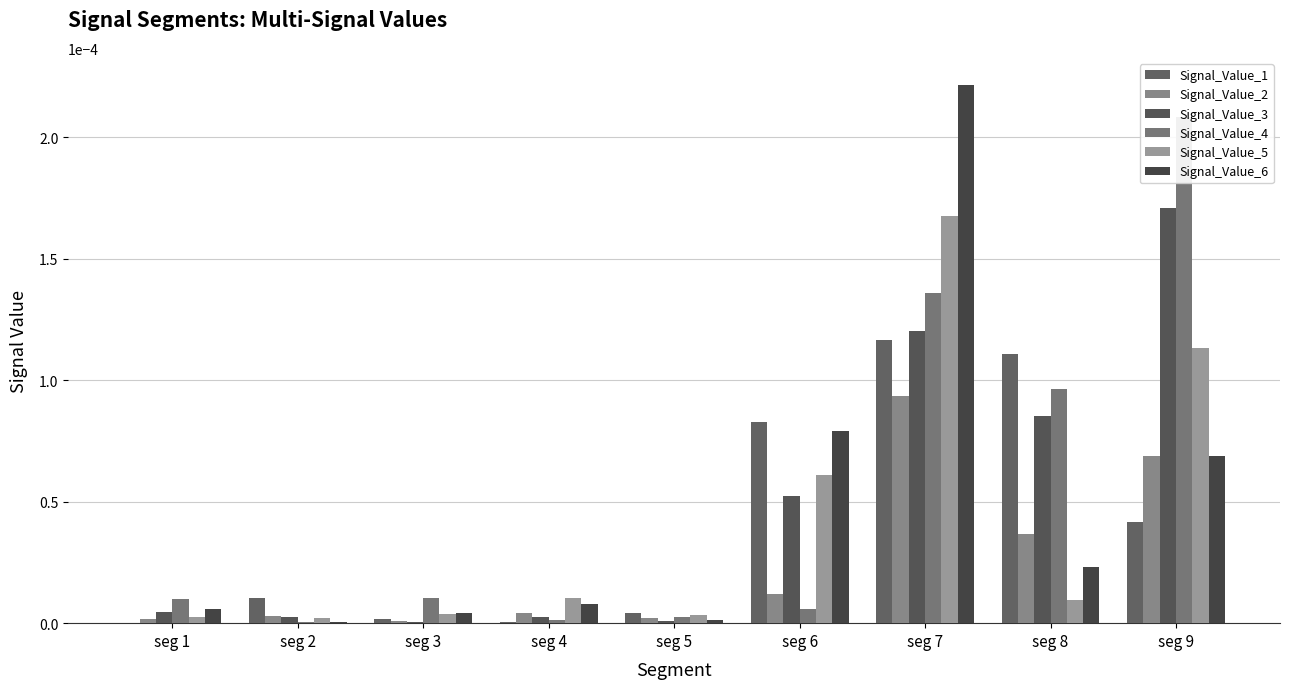

What are all the series names shown in the legend?

Signal_Value_1, Signal_Value_2, Signal_Value_3, Signal_Value_4, Signal_Value_5, Signal_Value_6